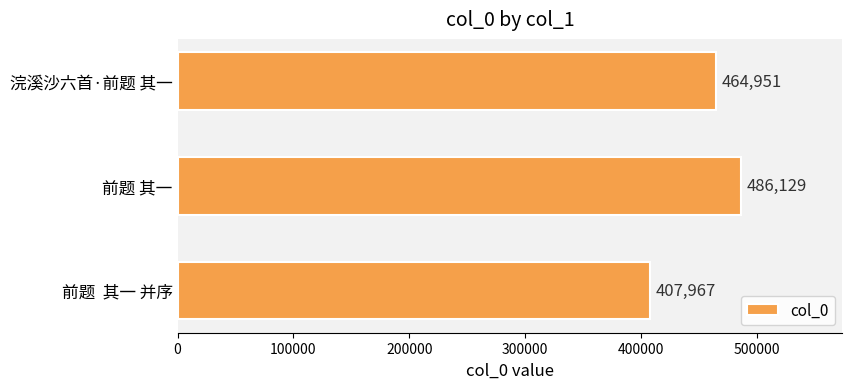

Rank the categories by value from lowest to highest.

前题  其一 并序, 浣溪沙六首·前题 其一, 前题 其一